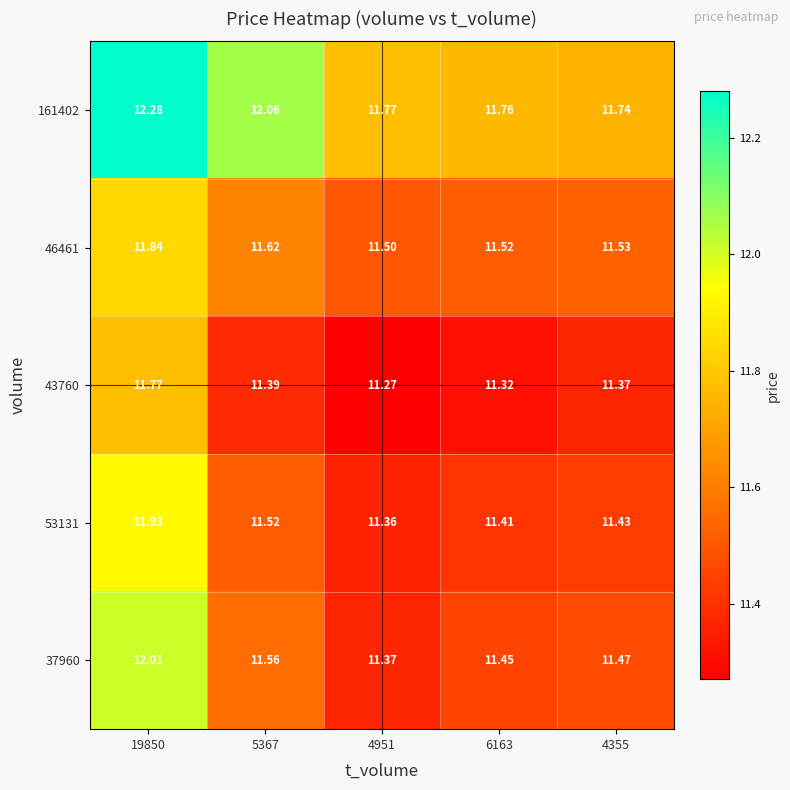

Reading right to left, extract all data points from this chart.

161402: 4355=11.7	6163=11.8	4951=11.8	5367=12.1	19850=12.3
46461: 4355=11.5	6163=11.5	4951=11.5	5367=11.6	19850=11.8
43760: 4355=11.4	6163=11.3	4951=11.3	5367=11.4	19850=11.8
53131: 4355=11.4	6163=11.4	4951=11.4	5367=11.5	19850=11.9
37960: 4355=11.5	6163=11.4	4951=11.4	5367=11.6	19850=12.0